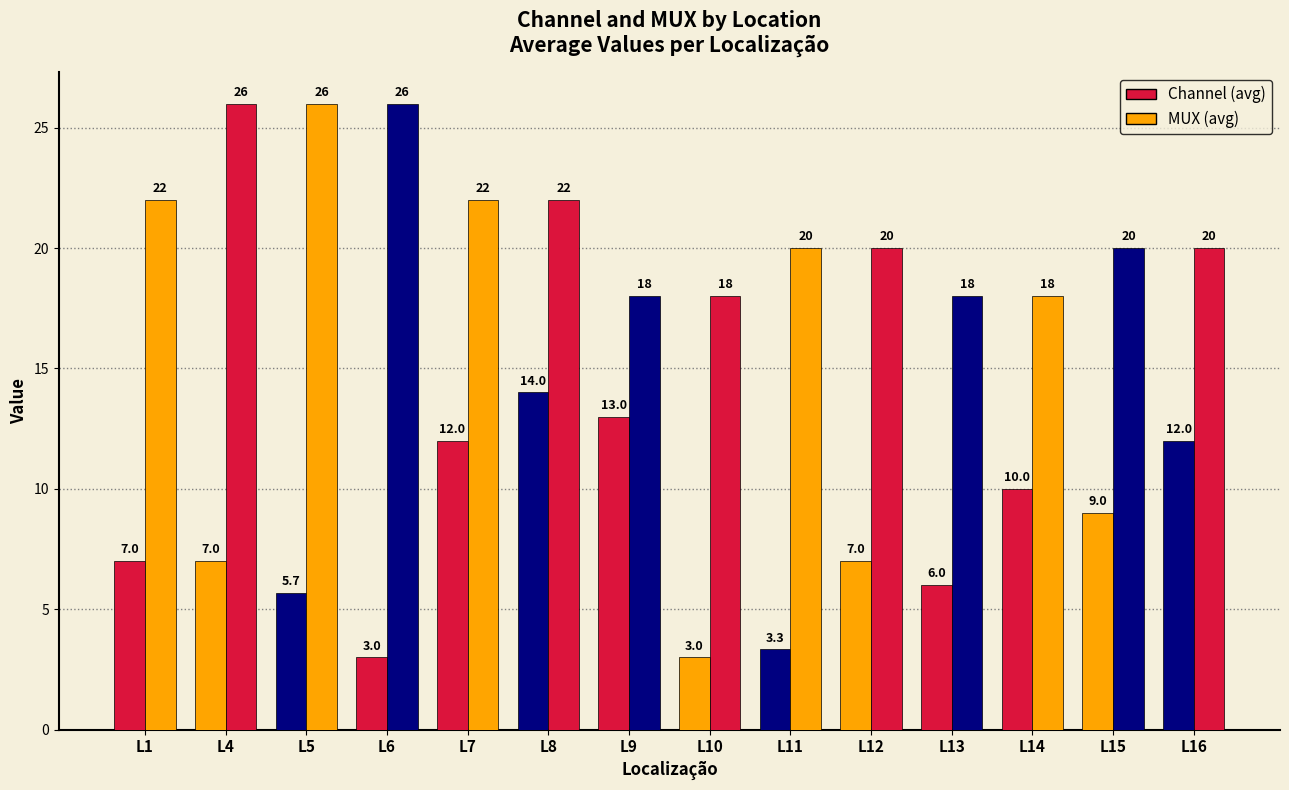

Are the bars horizontal?

No